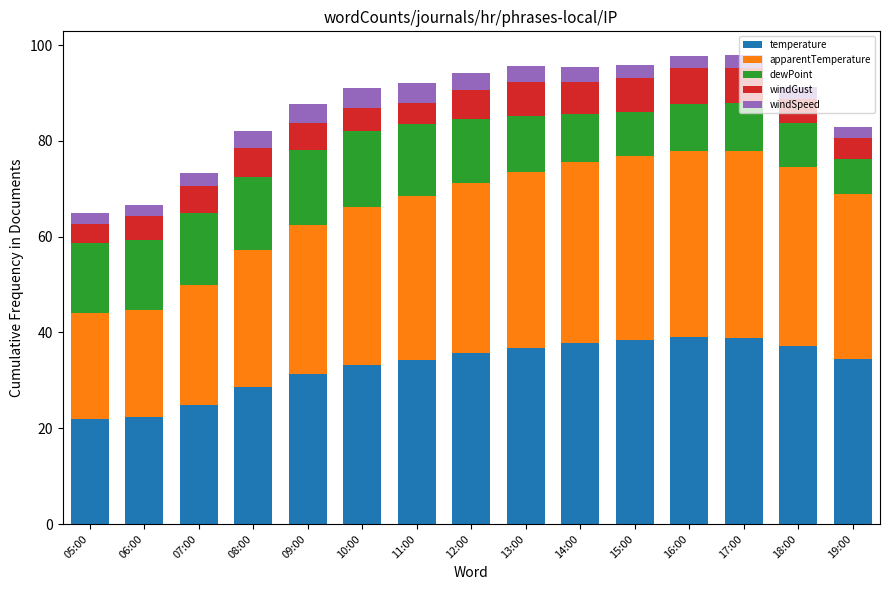

How many bars are there in total?

15